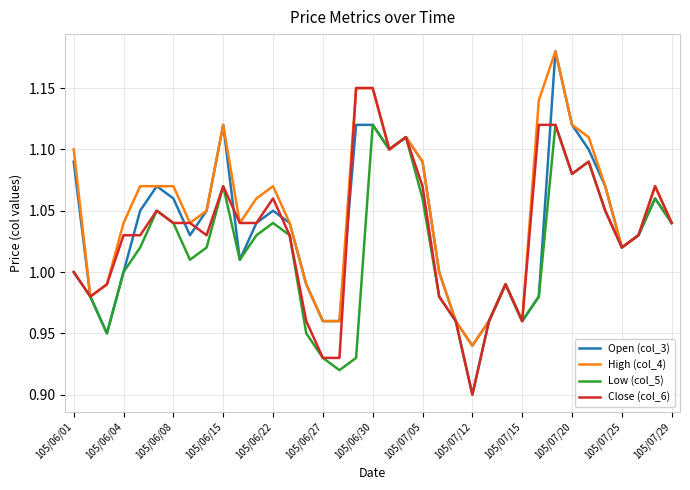

True or false: High (col_4) and Close (col_6) cross at least once.

False